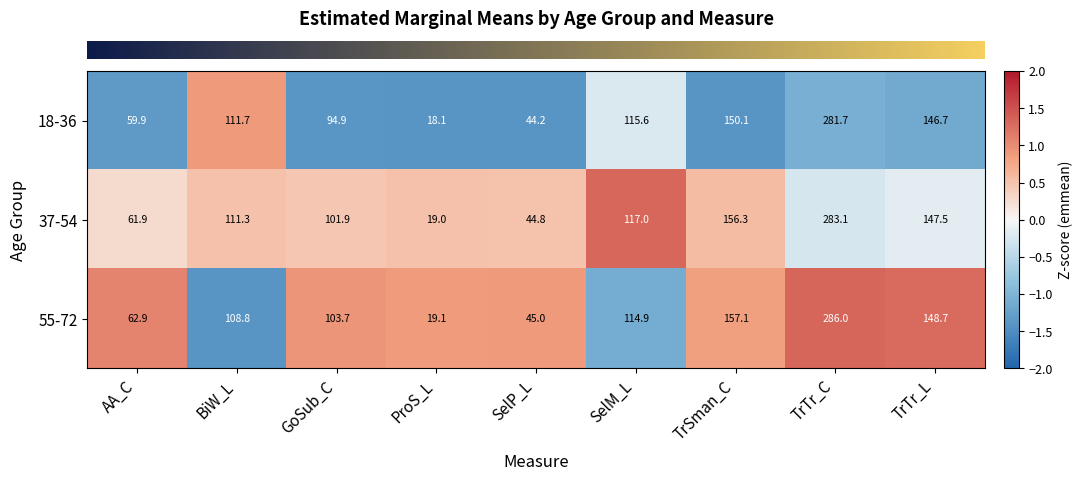

Rank the series at ProS_L from lowest to highest value.

18-36, 37-54, 55-72